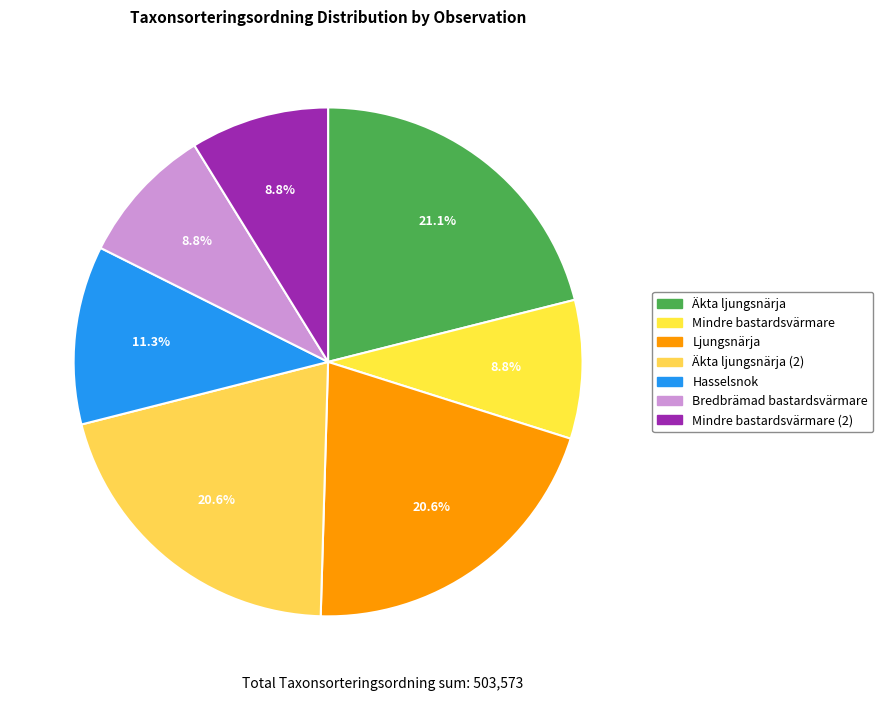

Which category has the biggest portion of the pie?

Äkta ljungsnärja (74137574)